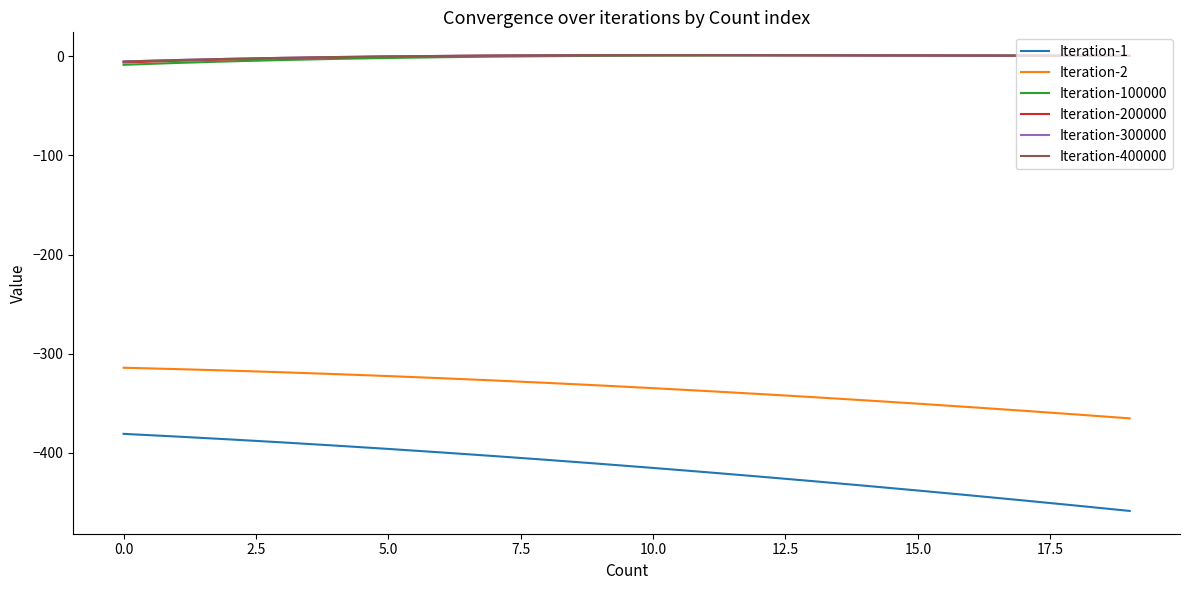

True or false: Iteration-2 and Iteration-400000 intersect in this chart.

False